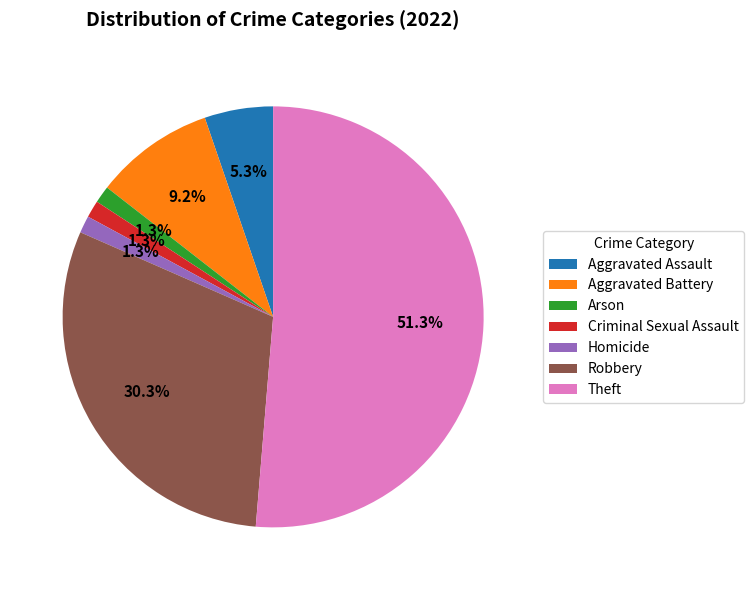

What percentage is the Homicide slice, to the nearest percent?

1%